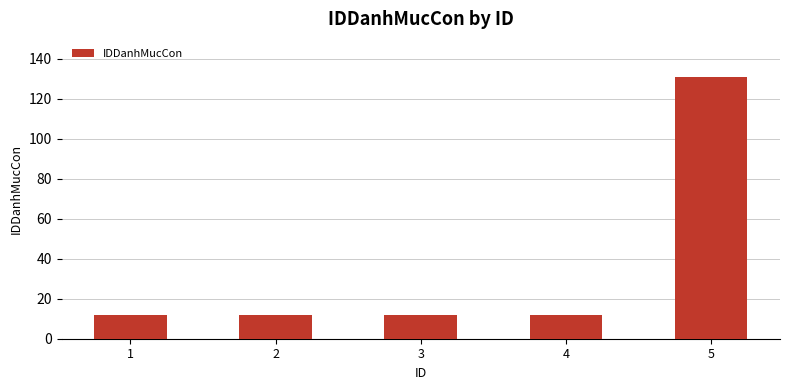

What is the sum of all values?

179